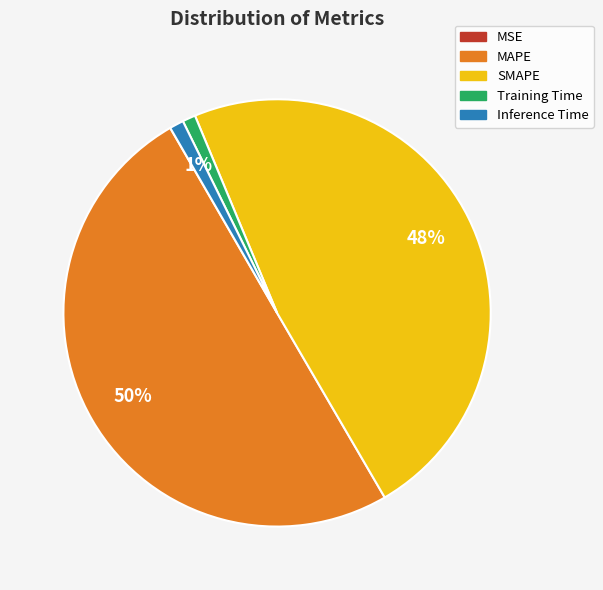

True or false: SMAPE accounts for 48% of the total.

True